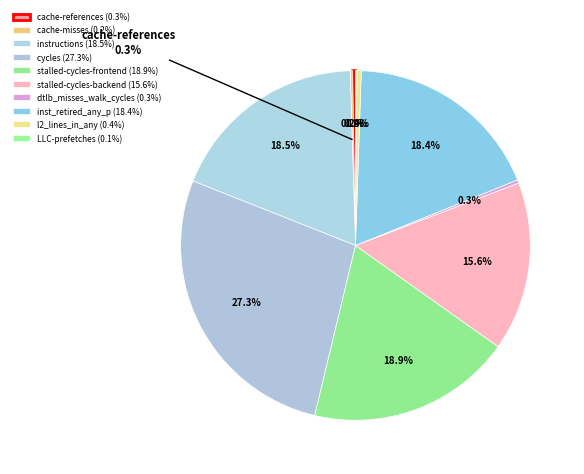

Combined, what portion of the pie is cache-misses and inst_retired_any_p?

18.6%